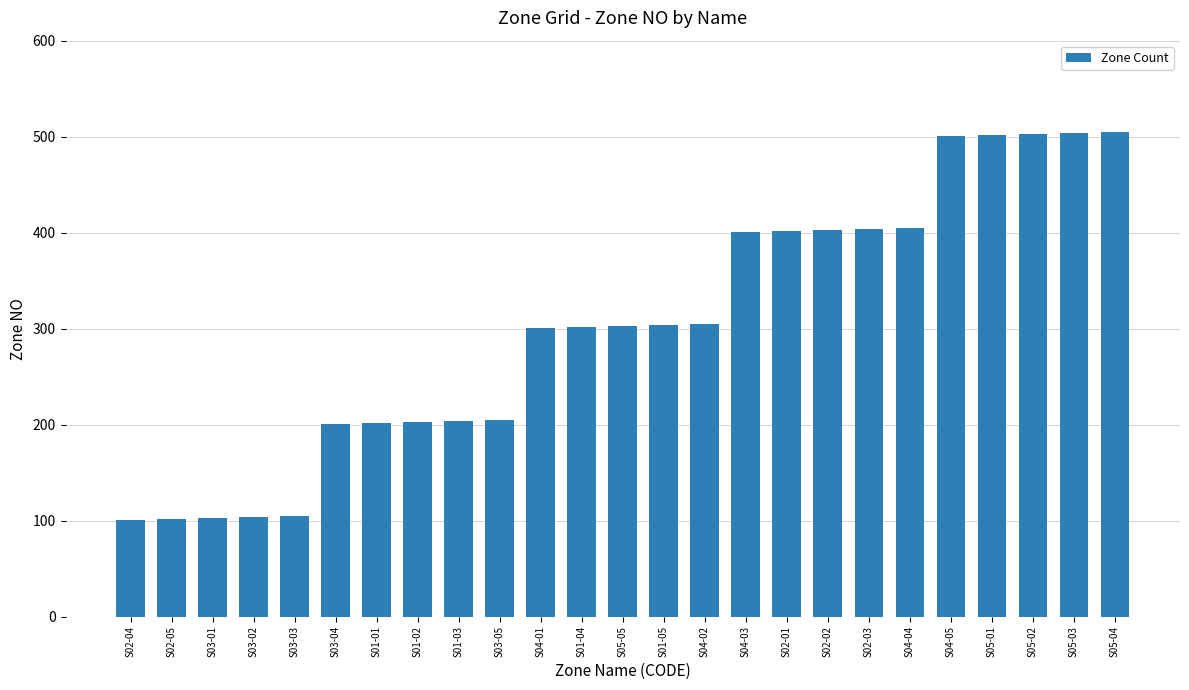

What is the label of the 20th bar from the left?

S04-04